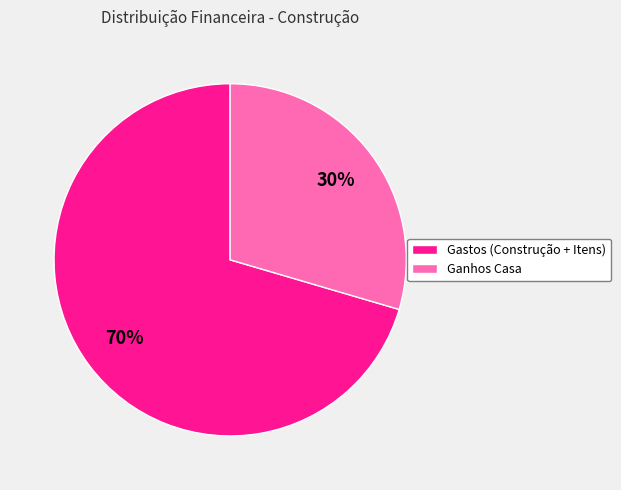

Rank the categories by value from lowest to highest.

Ganhos Casa, Gastos (Construção + Itens)